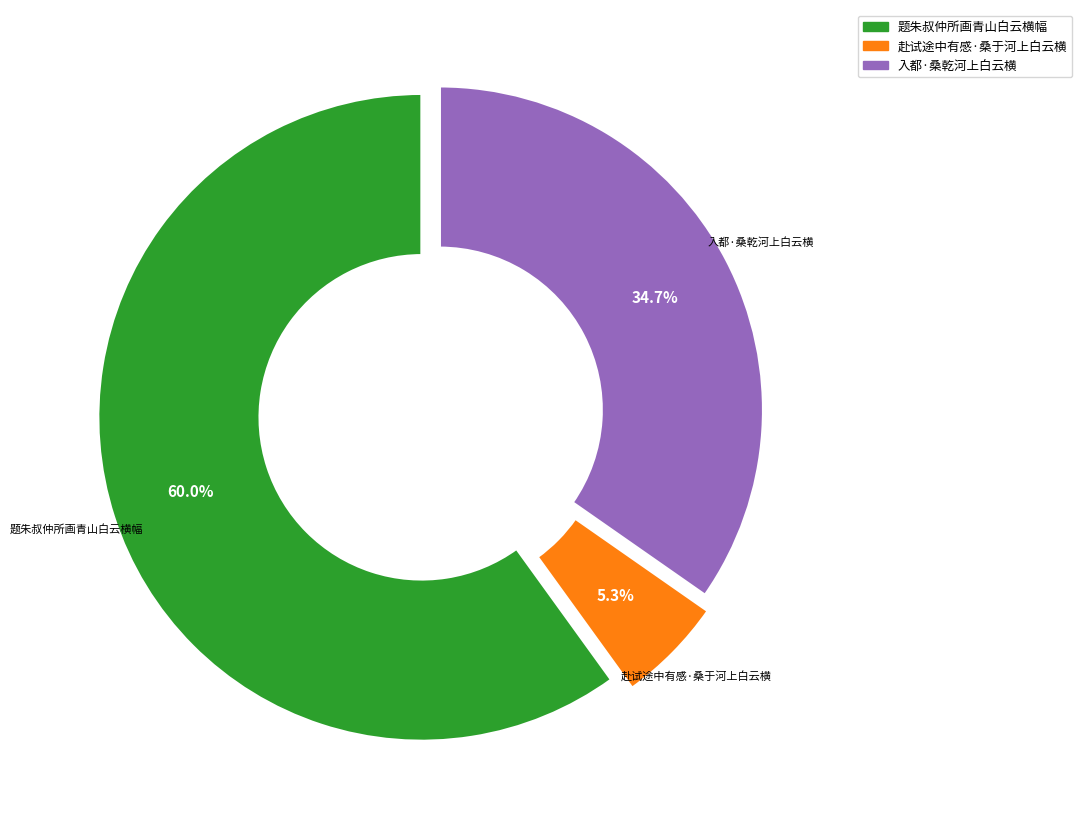

To the nearest percent, what portion does 题朱叔仲所画青山白云横幅 represent?

60%